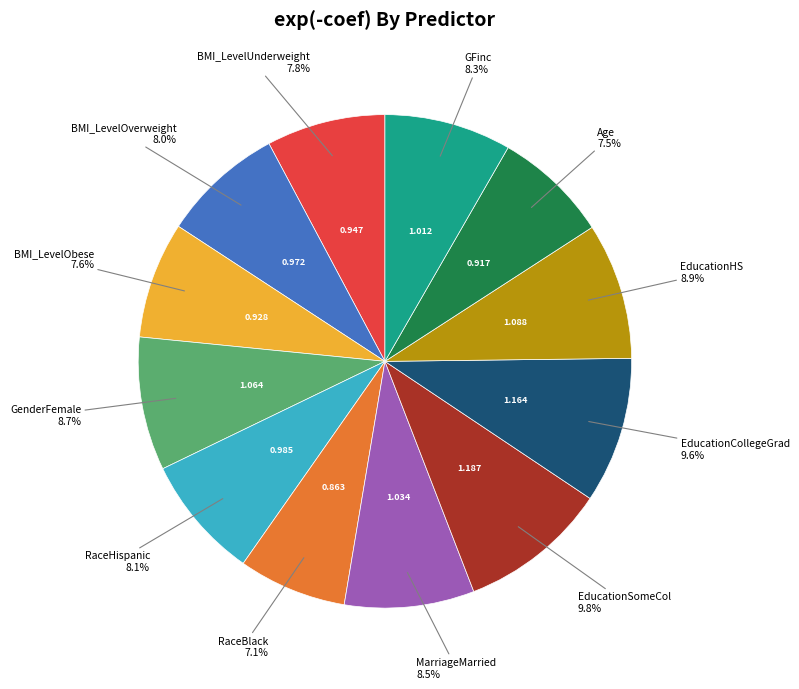

Is there a majority slice in this chart?

No